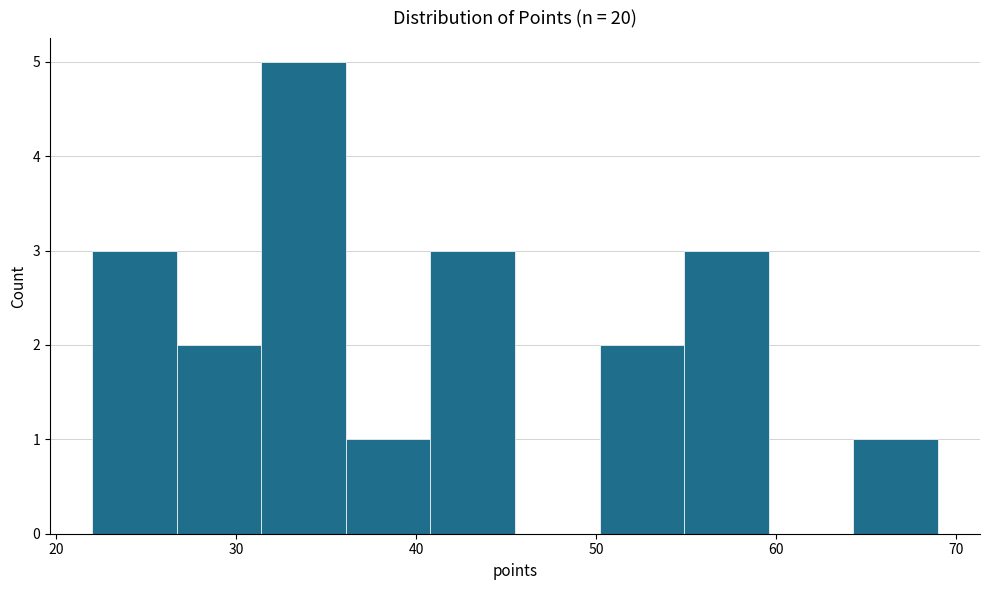

How tall is the bar that spans 36.1 to 40.8 on the x-axis? Neither the bar edges nor the heights are printed on the chart, so give them approximately, as read against the axes.

1